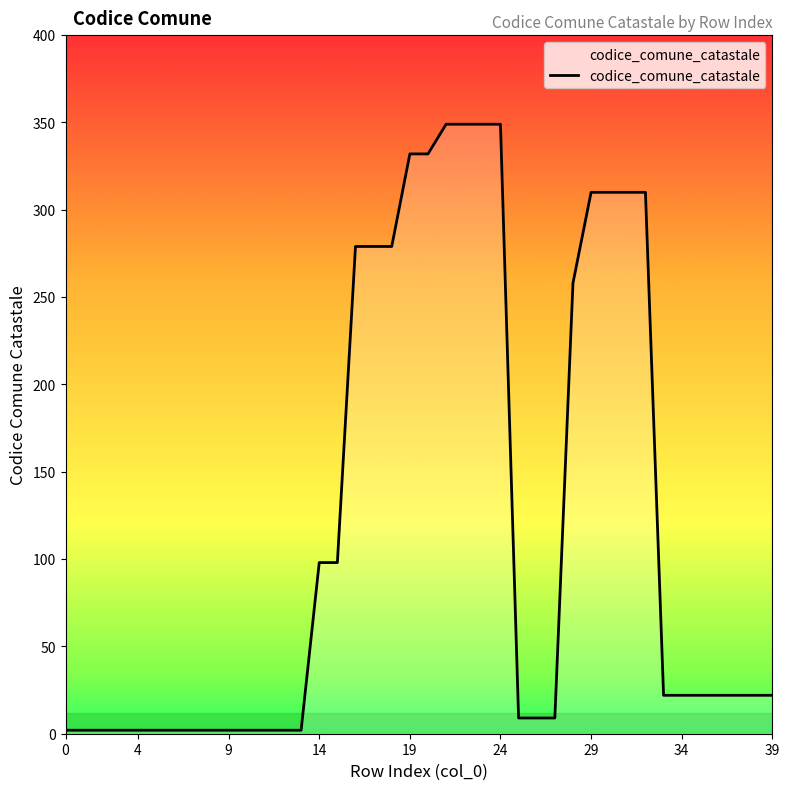

How many distinct data groups are displayed?

1